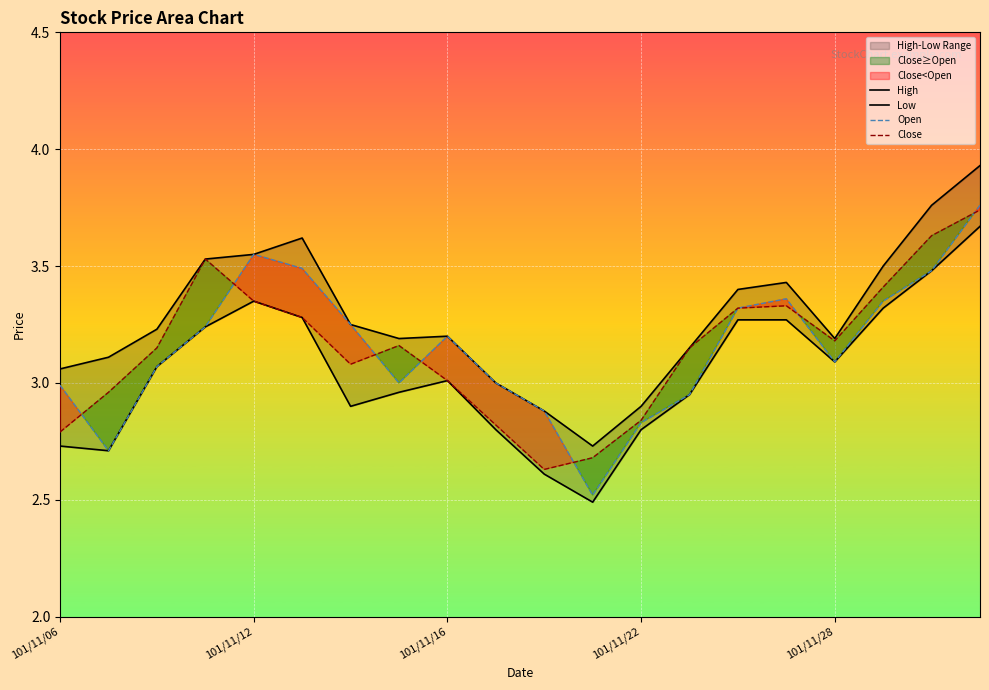

At how many categories does at least one series exceed 2?

20